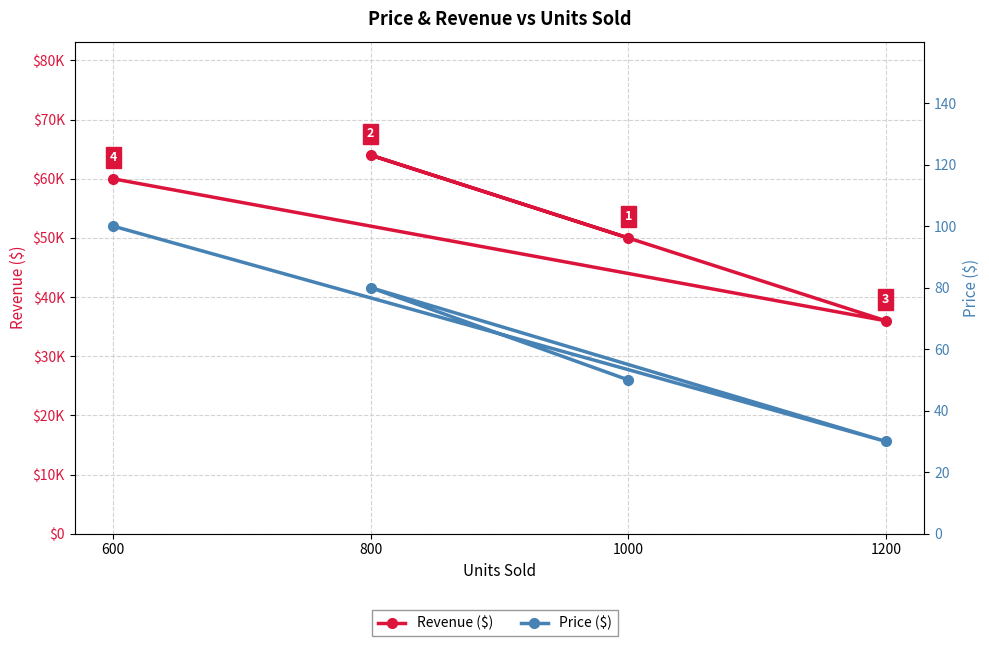

Reading right to left, extract all data points from this chart.

Revenue ($): 59994.0	35988.0	63992.0	49990.0
Price ($): 100.0	30.0	80.0	50.0